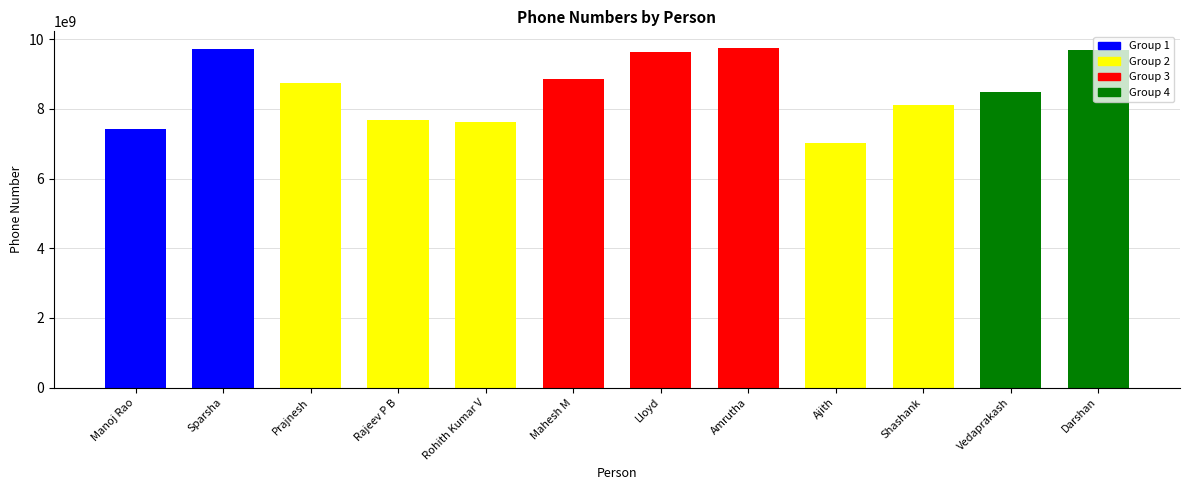

List the labels in order of value, largest first.

Amrutha, Sparsha, Darshan, Lloyd, Mahesh M, Prajnesh, Vedaprakash, Shashank, Rajeev P B, Rohith Kumar V, Manoj Rao, Ajith